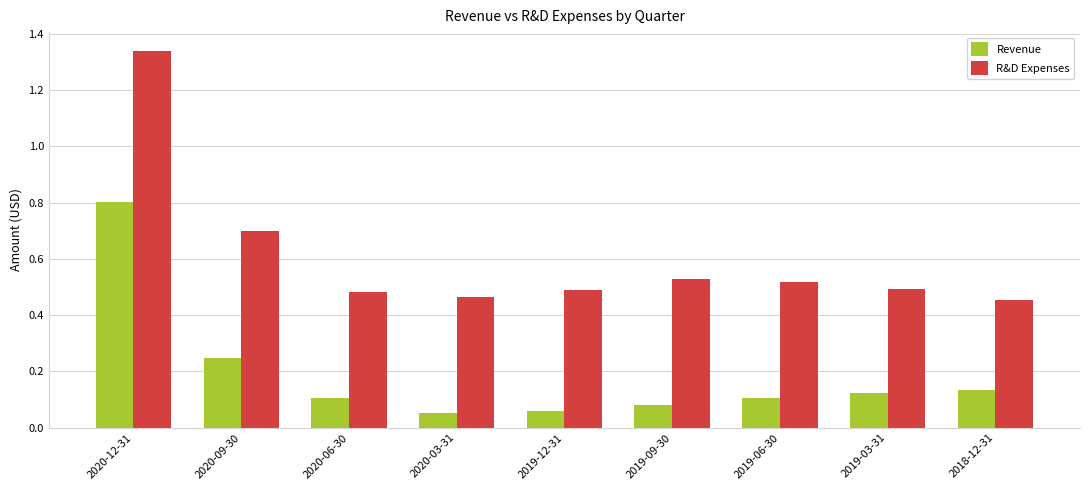

Count the R&D Expenses values in the range 0 to 1.

8